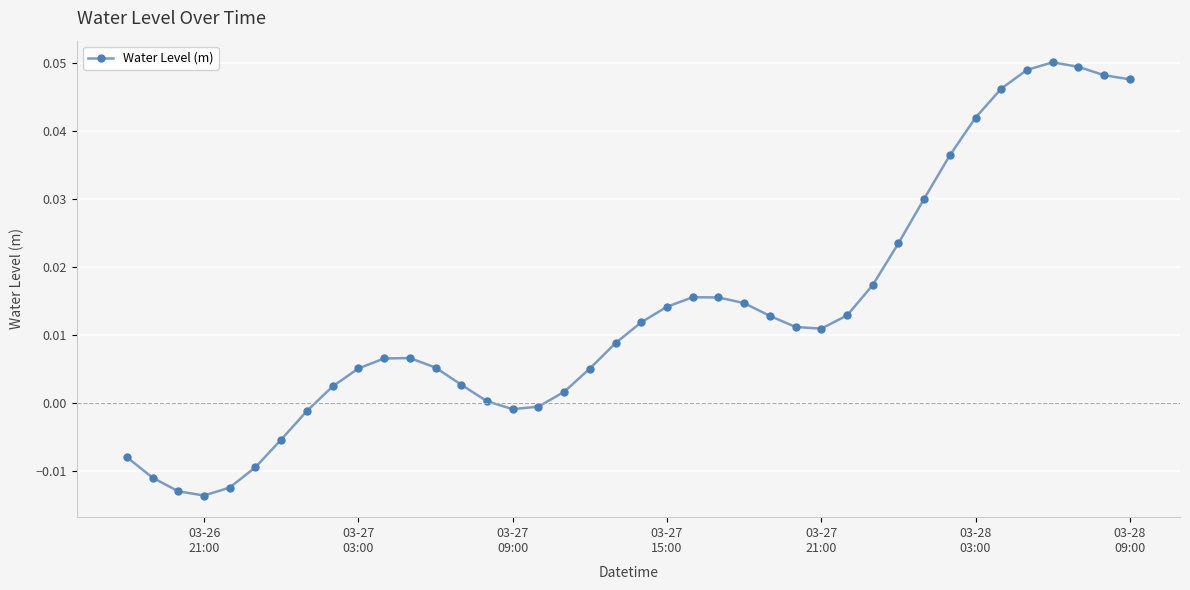

What is the sum of all values?

0.5